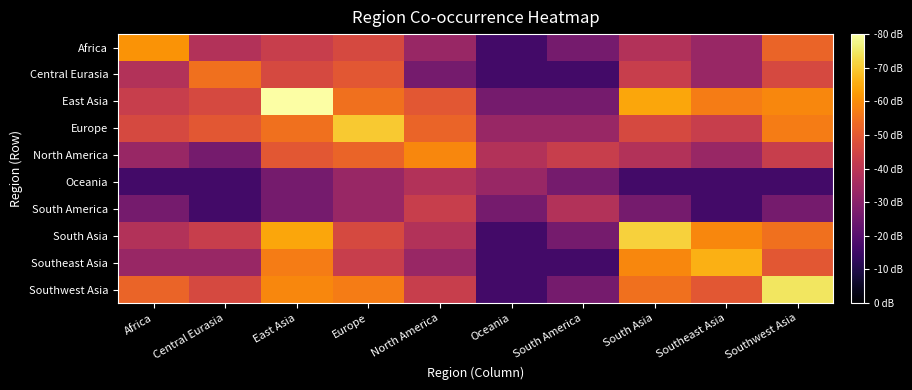

Reading right to left, list all the values displayed in this chart.

Africa: Southwest Asia=0.7	Southeast Asia=0.4	South Asia=0.5	South America=0.3	Oceania=0.2	North America=0.4	Europe=0.6	East Asia=0.5	Central Eurasia=0.5	Africa=0.8
Central Eurasia: Southwest Asia=0.6	Southeast Asia=0.4	South Asia=0.5	South America=0.2	Oceania=0.2	North America=0.3	Europe=0.6	East Asia=0.6	Central Eurasia=0.7	Africa=0.5
East Asia: Southwest Asia=0.7	Southeast Asia=0.7	South Asia=0.8	South America=0.3	Oceania=0.3	North America=0.6	Europe=0.7	East Asia=1.0	Central Eurasia=0.6	Africa=0.5
Europe: Southwest Asia=0.7	Southeast Asia=0.5	South Asia=0.6	South America=0.4	Oceania=0.4	North America=0.7	Europe=0.9	East Asia=0.7	Central Eurasia=0.6	Africa=0.6
North America: Southwest Asia=0.5	Southeast Asia=0.4	South Asia=0.5	South America=0.5	Oceania=0.5	North America=0.7	Europe=0.7	East Asia=0.6	Central Eurasia=0.3	Africa=0.4
Oceania: Southwest Asia=0.2	Southeast Asia=0.2	South Asia=0.2	South America=0.3	Oceania=0.4	North America=0.5	Europe=0.4	East Asia=0.3	Central Eurasia=0.2	Africa=0.2
South America: Southwest Asia=0.3	Southeast Asia=0.2	South Asia=0.3	South America=0.5	Oceania=0.3	North America=0.5	Europe=0.4	East Asia=0.3	Central Eurasia=0.2	Africa=0.3
South Asia: Southwest Asia=0.7	Southeast Asia=0.7	South Asia=0.9	South America=0.3	Oceania=0.2	North America=0.5	Europe=0.6	East Asia=0.8	Central Eurasia=0.5	Africa=0.5
Southeast Asia: Southwest Asia=0.6	Southeast Asia=0.8	South Asia=0.7	South America=0.2	Oceania=0.2	North America=0.4	Europe=0.5	East Asia=0.7	Central Eurasia=0.4	Africa=0.4
Southwest Asia: Southwest Asia=0.9	Southeast Asia=0.6	South Asia=0.7	South America=0.3	Oceania=0.2	North America=0.5	Europe=0.7	East Asia=0.7	Central Eurasia=0.6	Africa=0.7